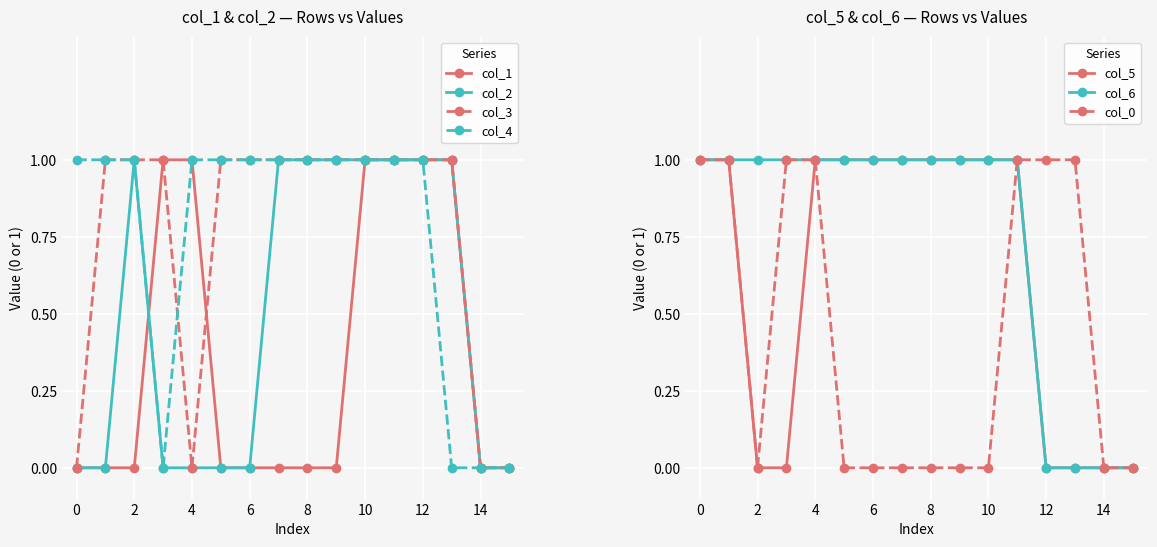

Which series has the largest total across all categories?

col_3